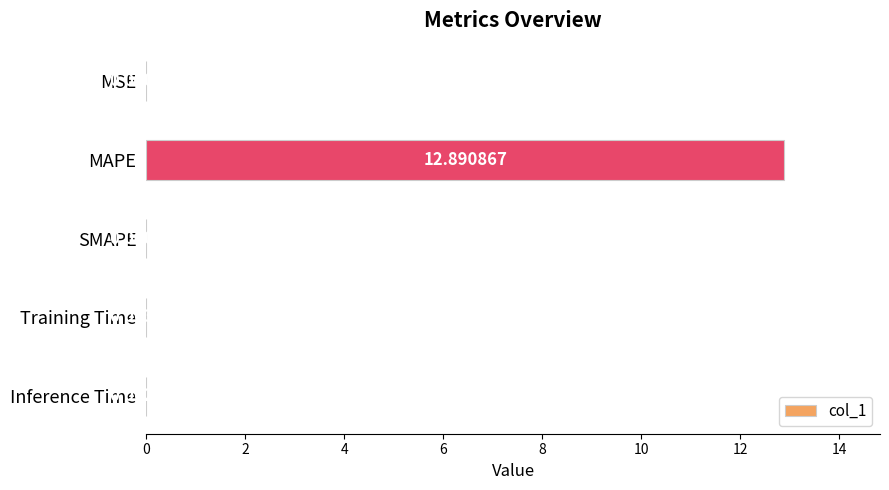

Which category has the highest value across all series?

MAPE